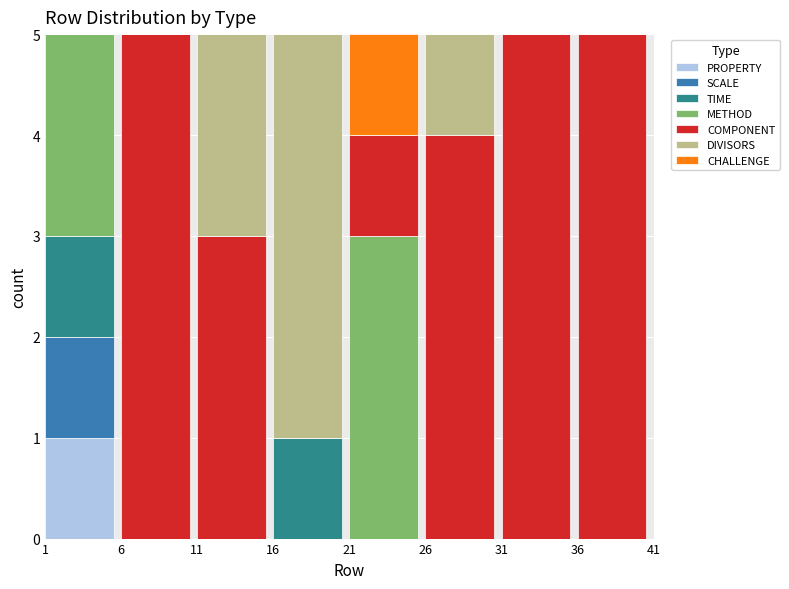

What is the total value across all series at 21?

5